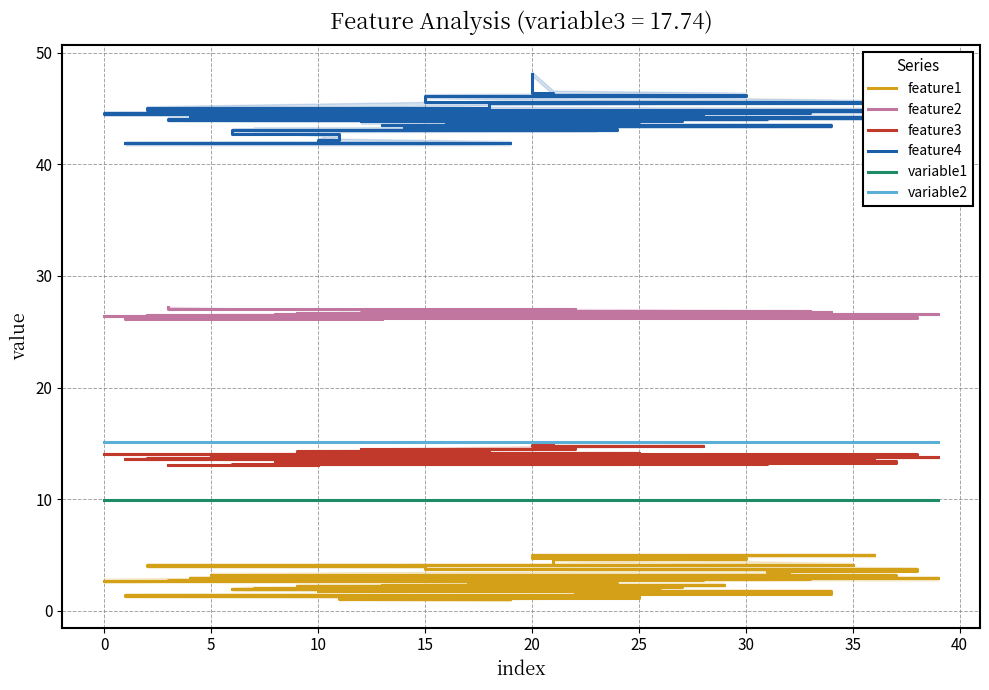

What is the lowest value of the variable1 series?

9.9